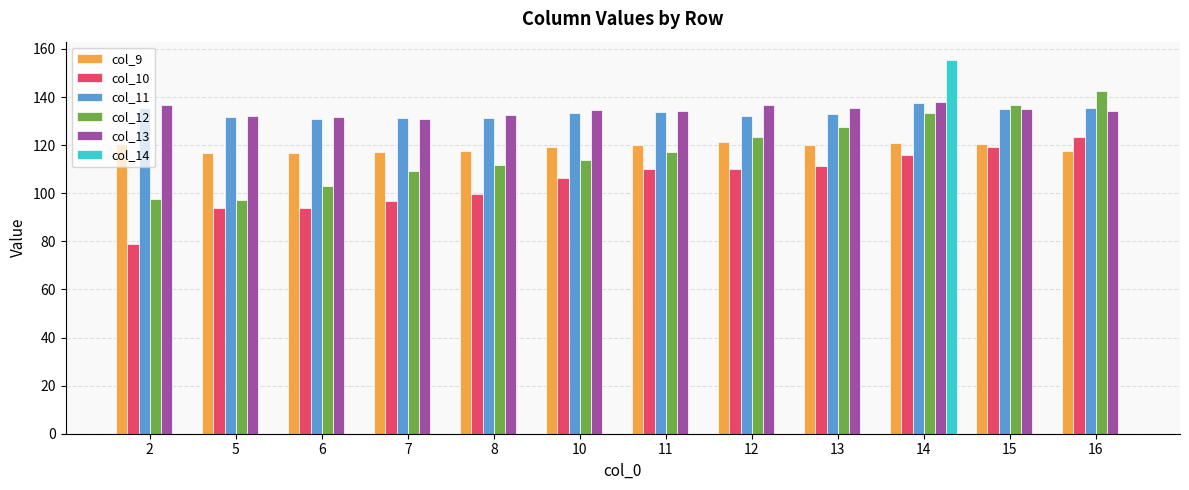

Count the number of data series in this chart.

6